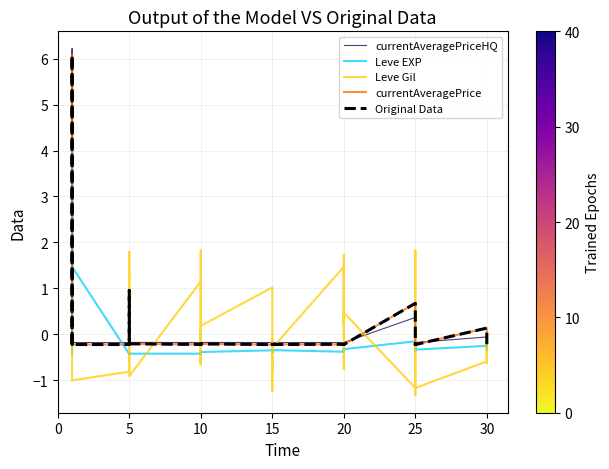

How many lines are shown in the chart?

5